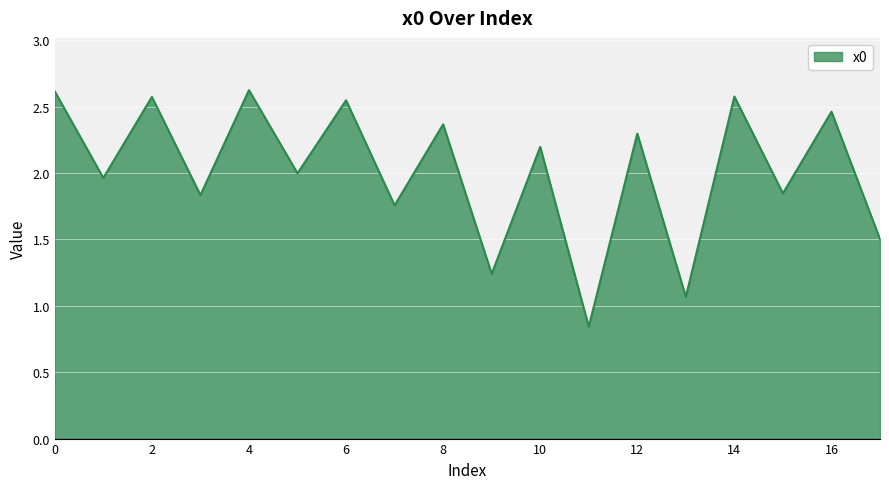

What is the maximum value shown in the chart?

2.6